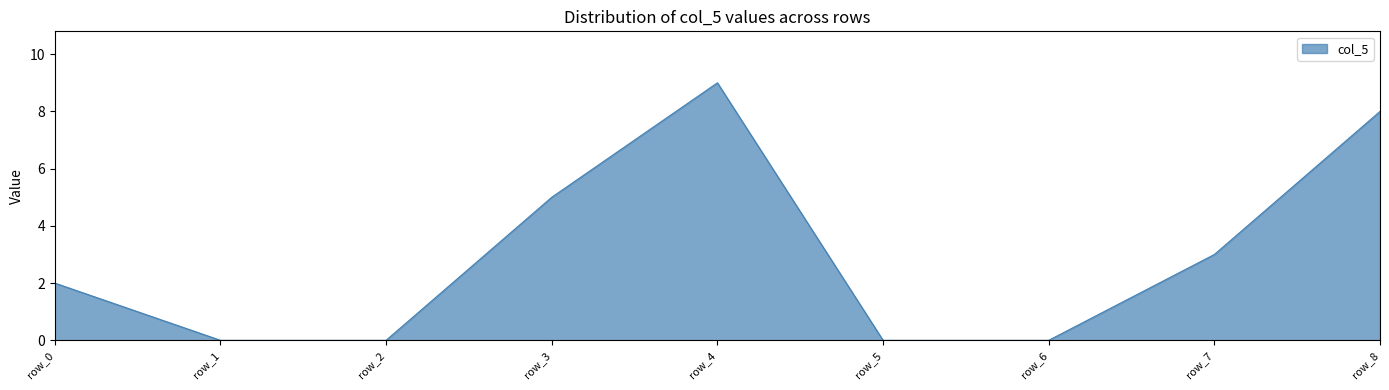

The chart shows a value of 0 at row_6. True or false?

True